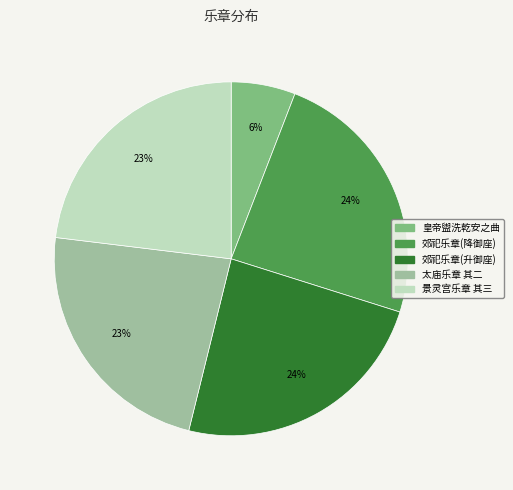

How many slices are in this pie chart?

5